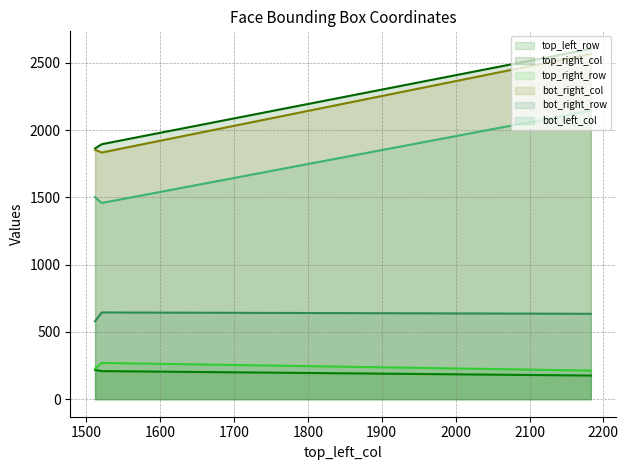

What is the sum of the top_right_row values at 1521 and 1512?

497